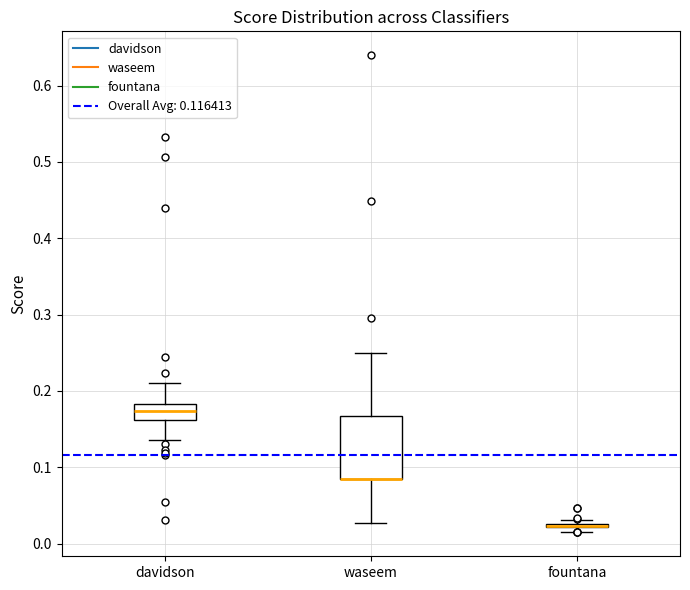

Where is the upper edge of the box for davidson on the y-axis? The values are not printed on the chart, so give them approximately, as read against the axis.

0.18